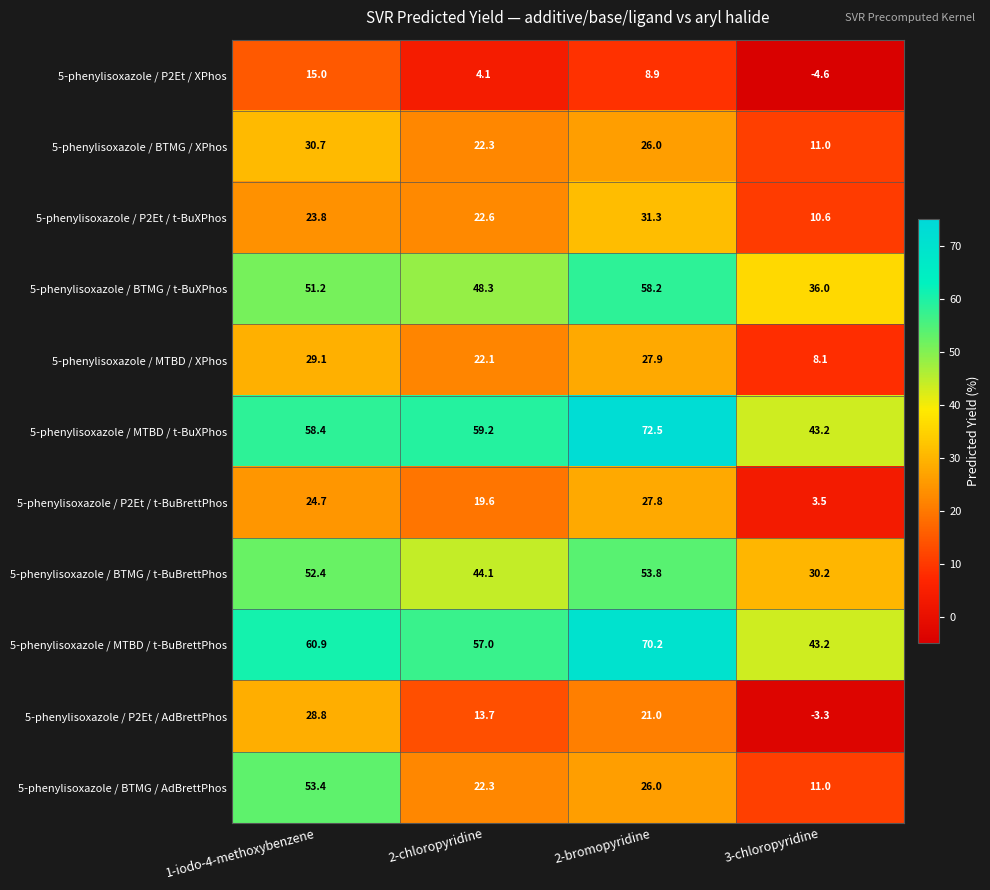

Which category has the lowest value across all series?

3-chloropyridine